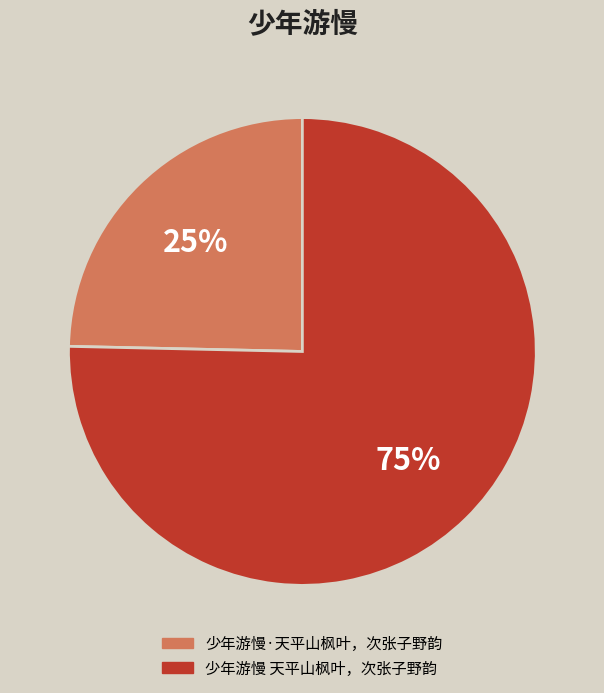

What percentage is the 少年游慢 天平山枫叶，次张子野韵 slice, to the nearest percent?

75%